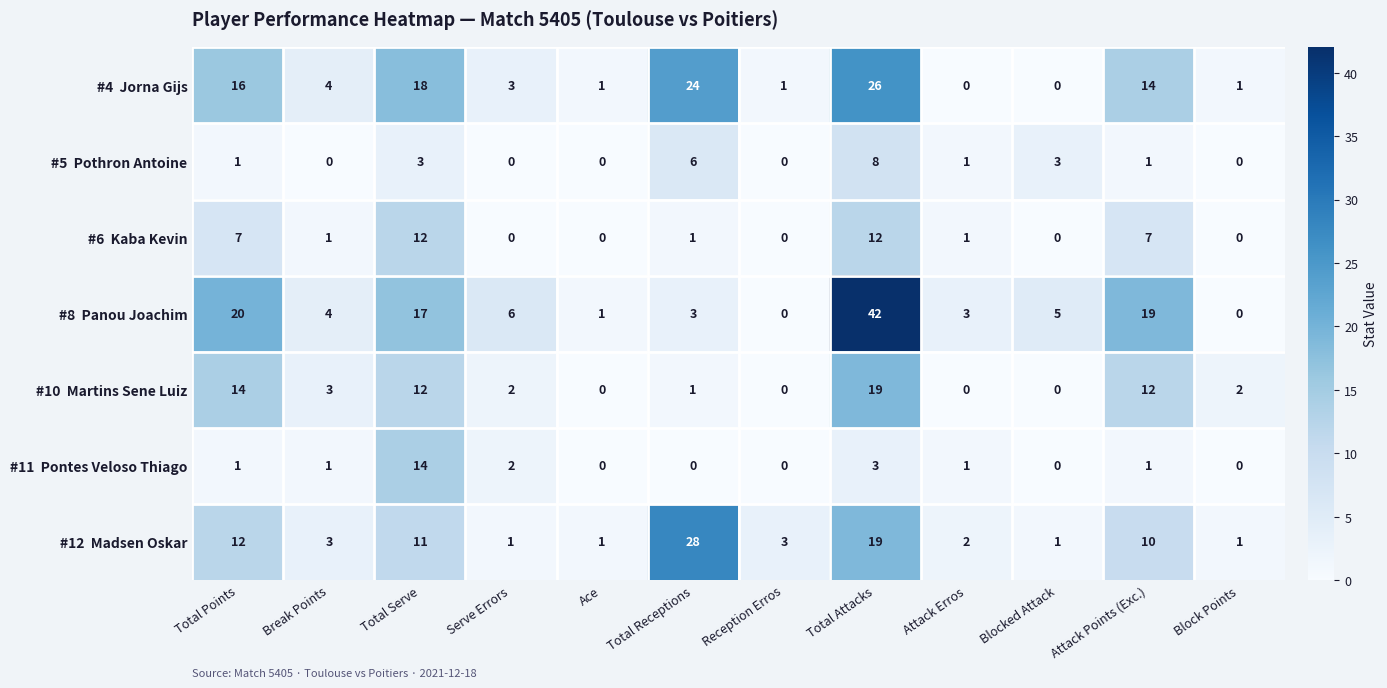

What is the greatest value displayed?

42